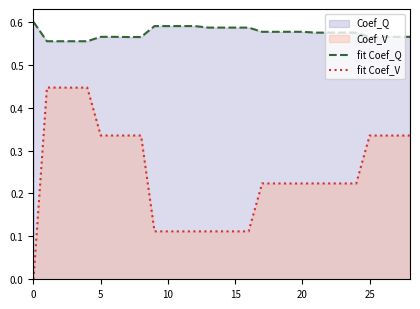

Is the value of fit Coef_V at 27 greater than the value of fit Coef_Q at 0?

No